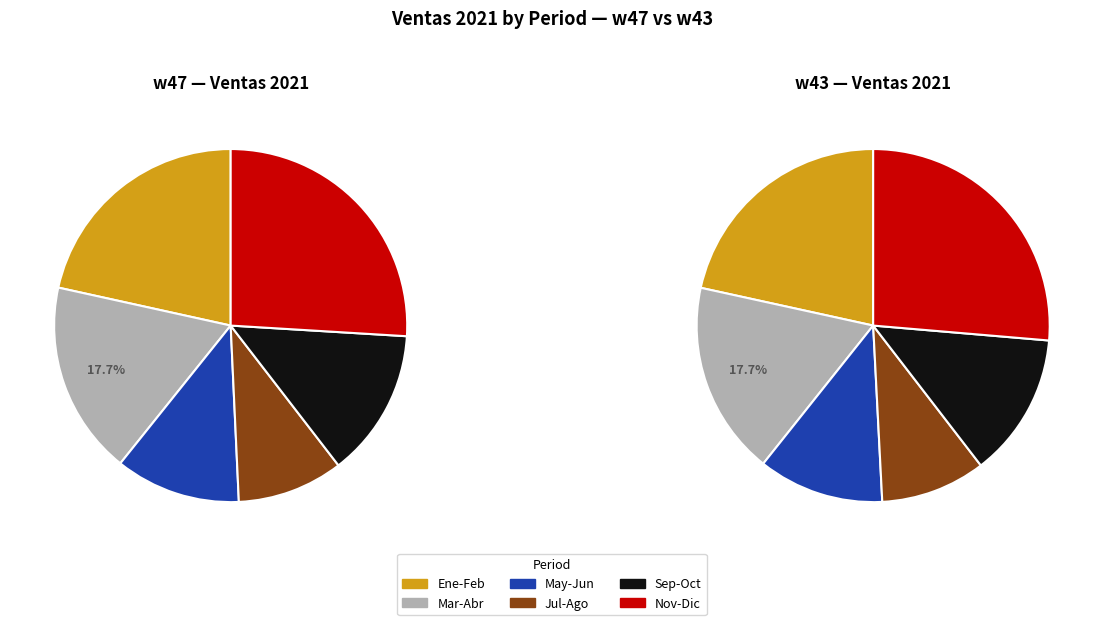

Is it true that w43 is 50% of the pie?

True